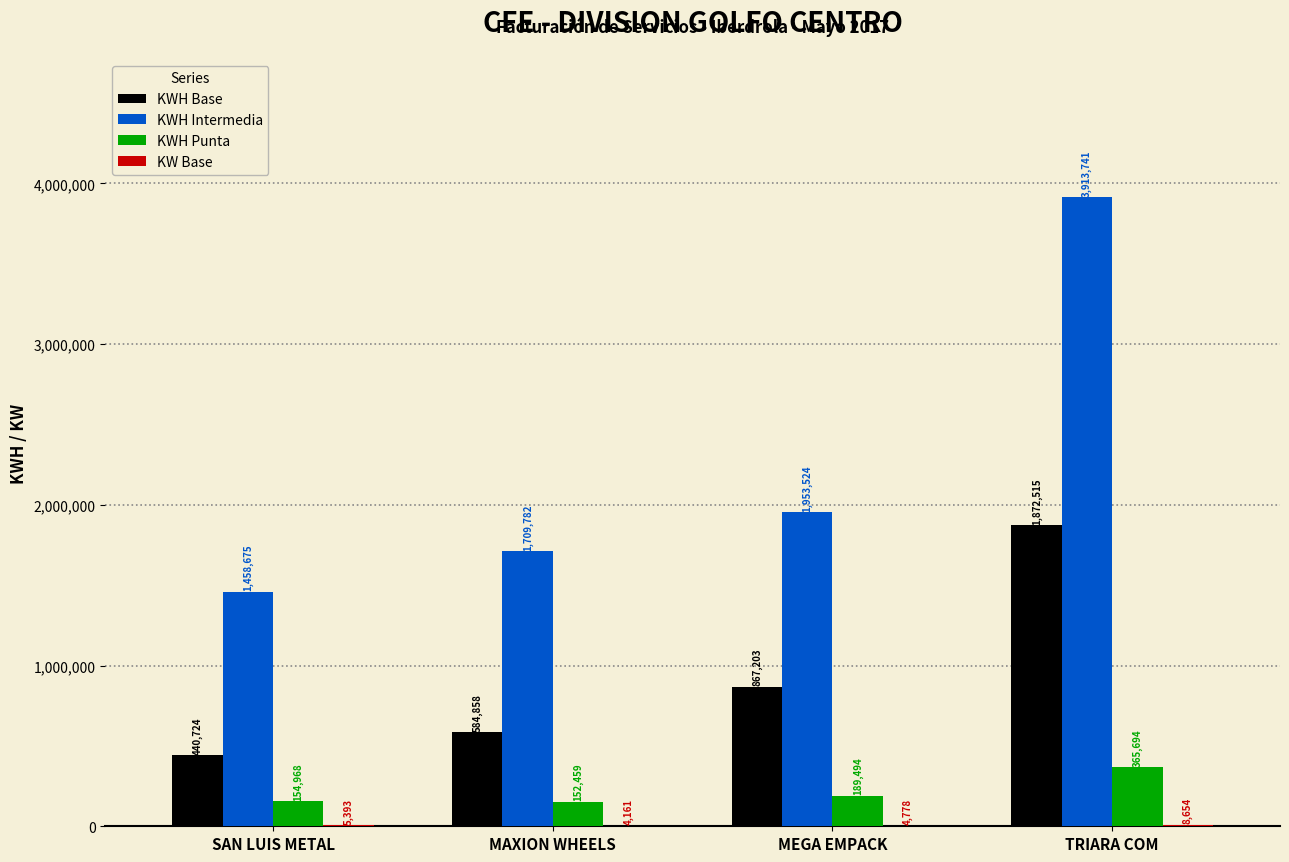

What is the total value across all series at SAN LUIS METAL?

2059760